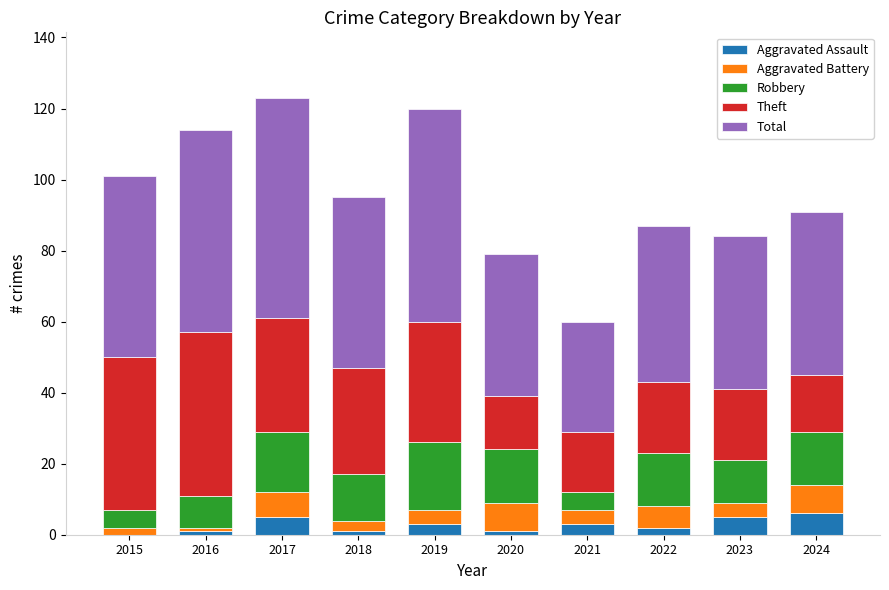

How many categories are shown in the chart?

10